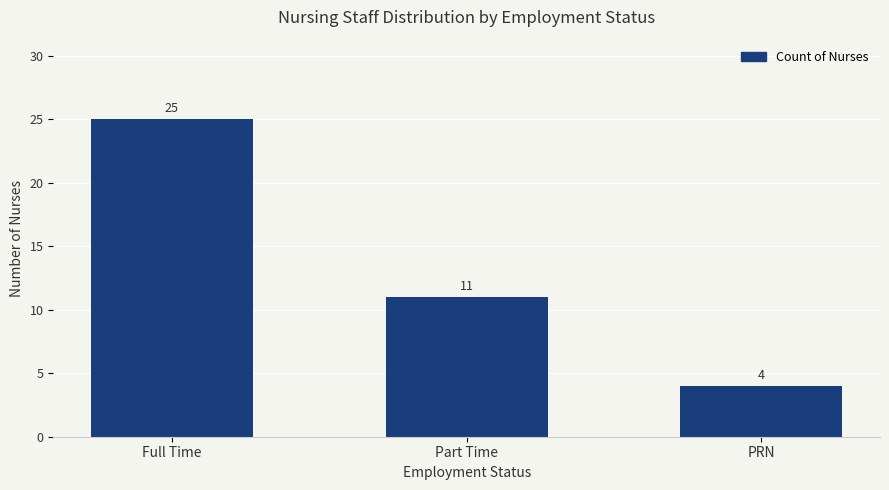

What is the difference between the maximum and minimum values?

21